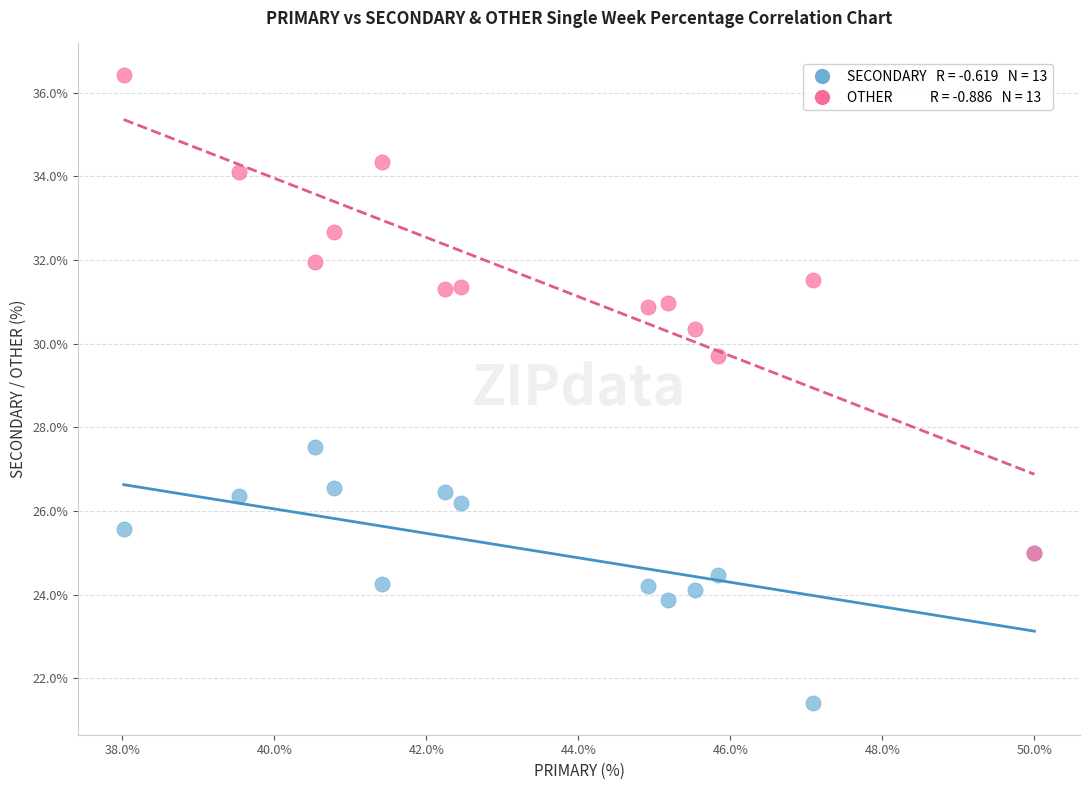

Across all series, what Y value is closest to 28?

27.5